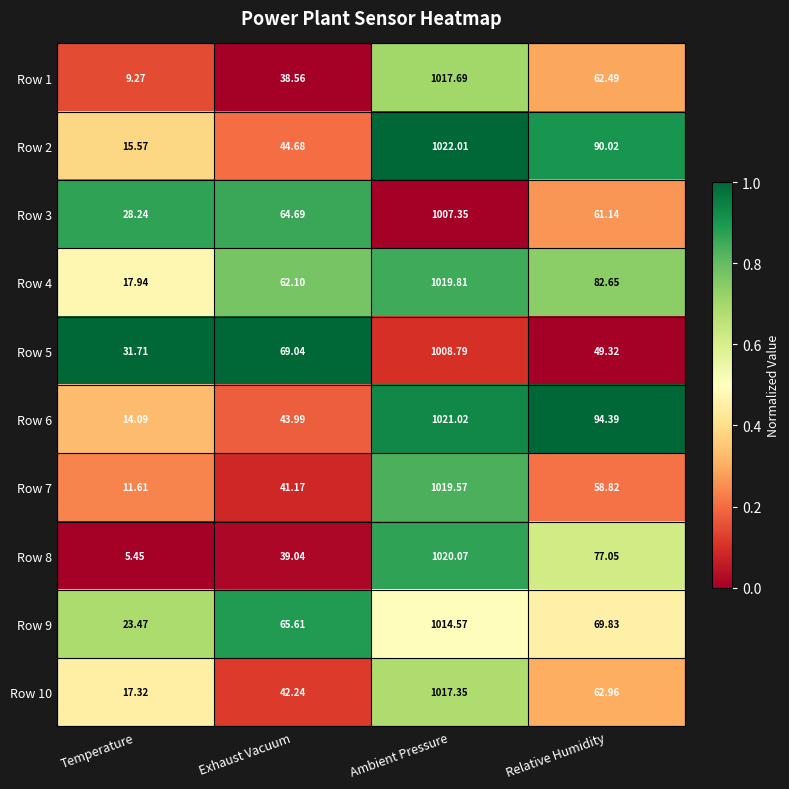

Is the value of Row 5 at Relative Humidity greater than the value of Row 4 at Ambient Pressure?

No